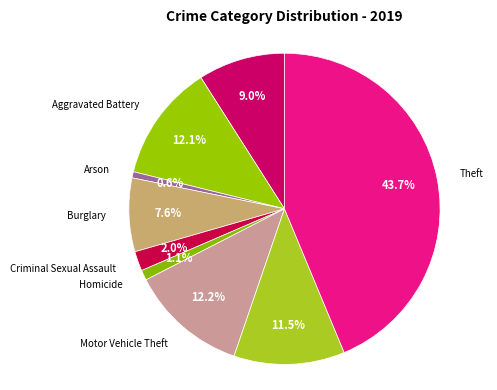

Rank the categories by value from lowest to highest.

Arson, Homicide, Criminal Sexual Assault, Burglary, Aggravated Assault, Robbery, Aggravated Battery, Motor Vehicle Theft, Theft